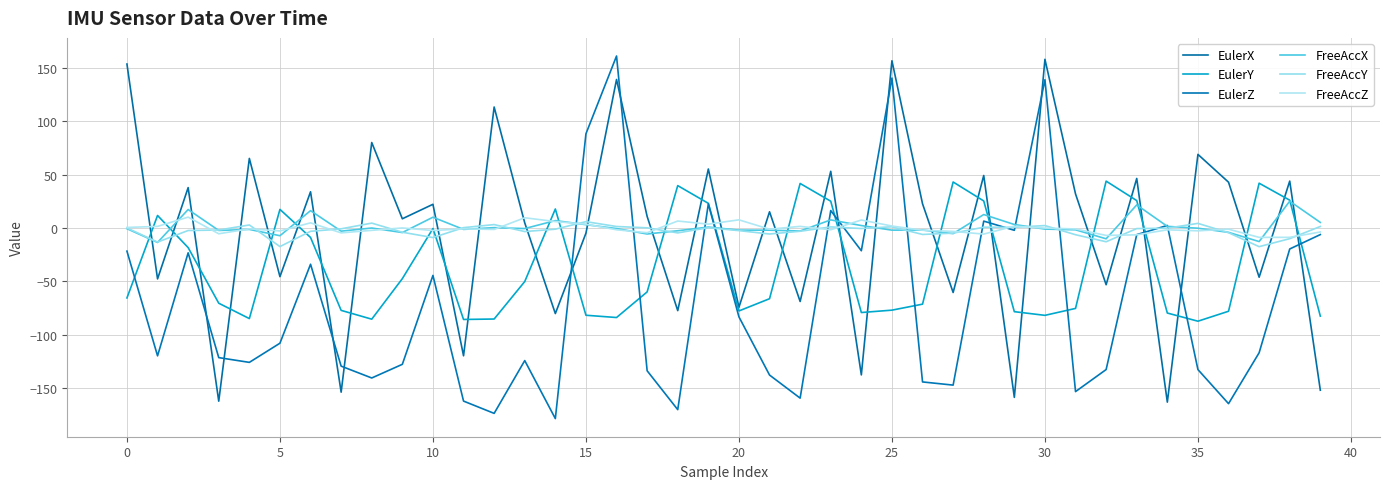

In FreeAccY, how many points are higher than both neighbors (excluding endpoints)?

10